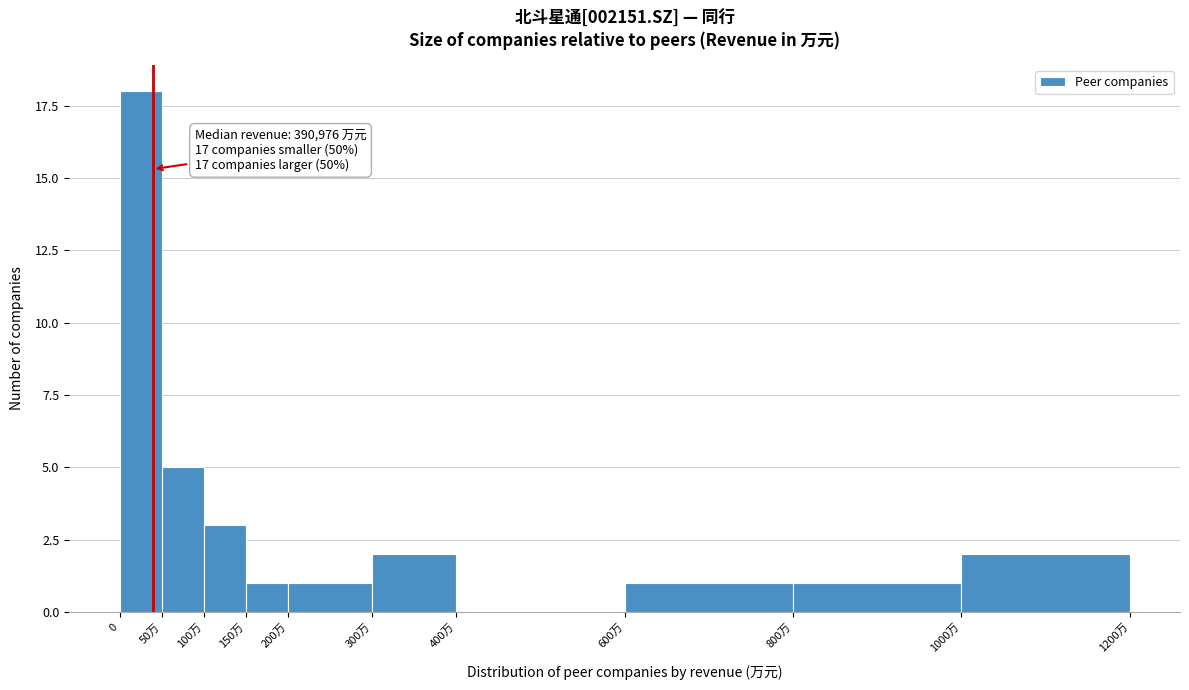

Reading left to right, transcribe all the data shown in this chart.

0=18	50万=5	100万=3	150万=1	200万=1	300万=2	400万=0	600万=1	800万=1	1000万=2